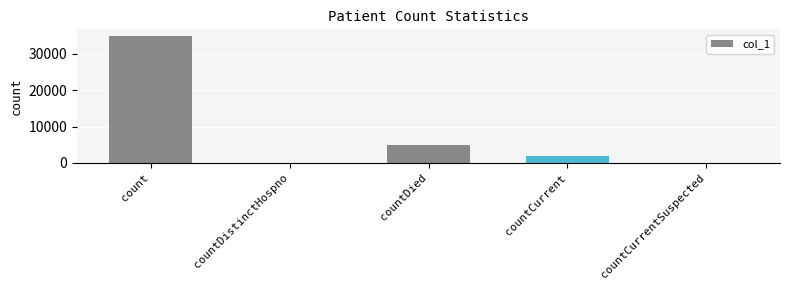

What is the sum of all values?

41757